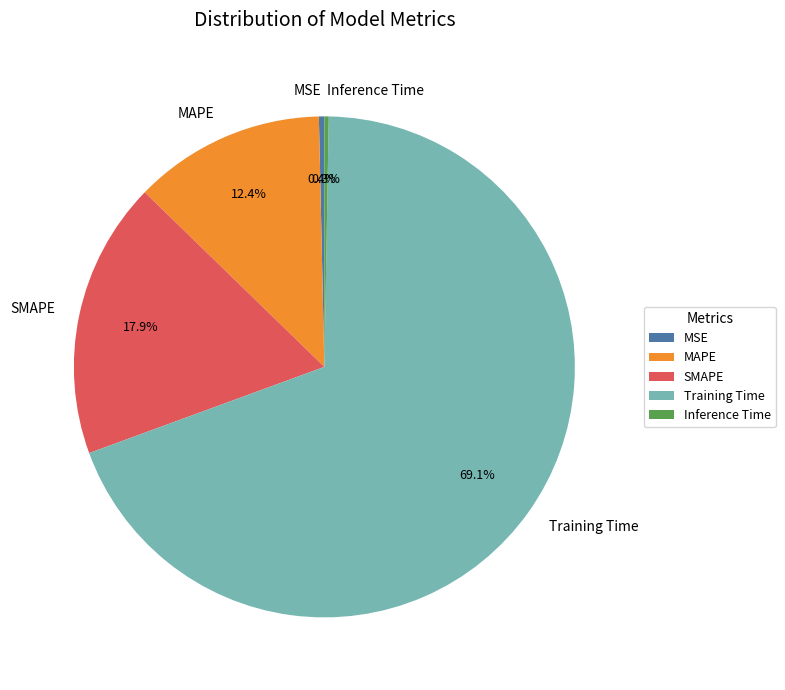

To the nearest percent, what is the difference between the largest and smallest slice percentages?

69%